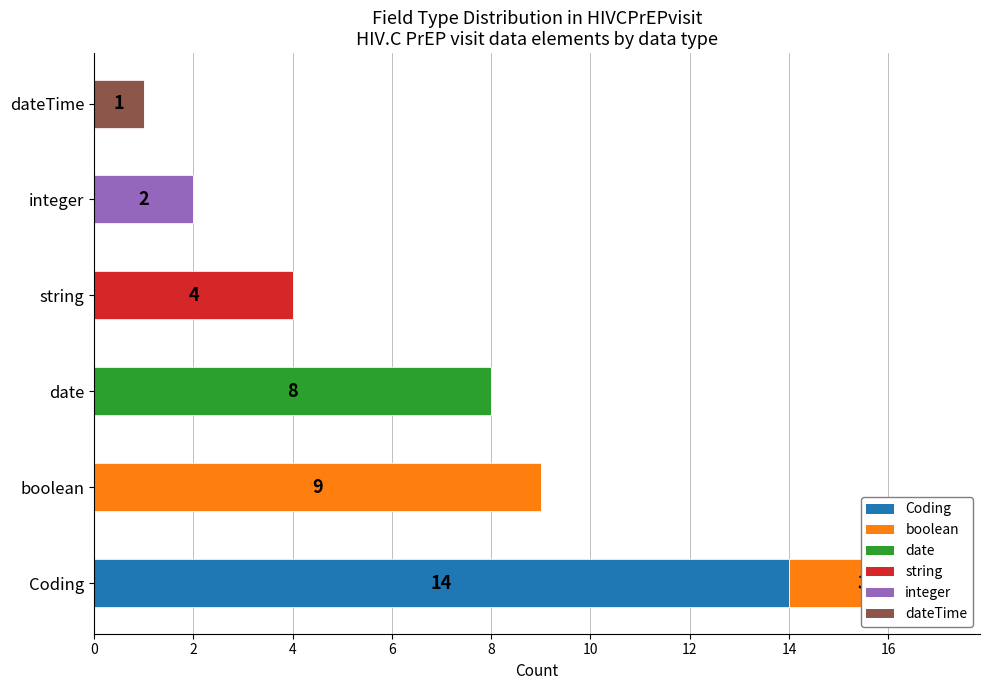

What is the value of the Min Count bar at the 2nd from the left?

9